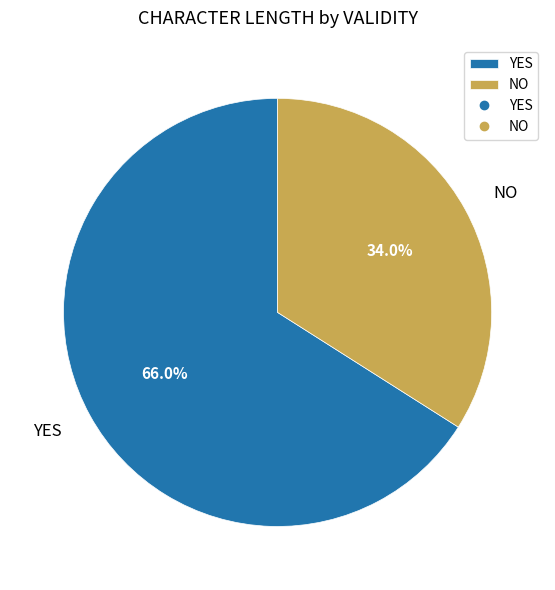

The NO slice represents 21% of the pie. True or false?

False